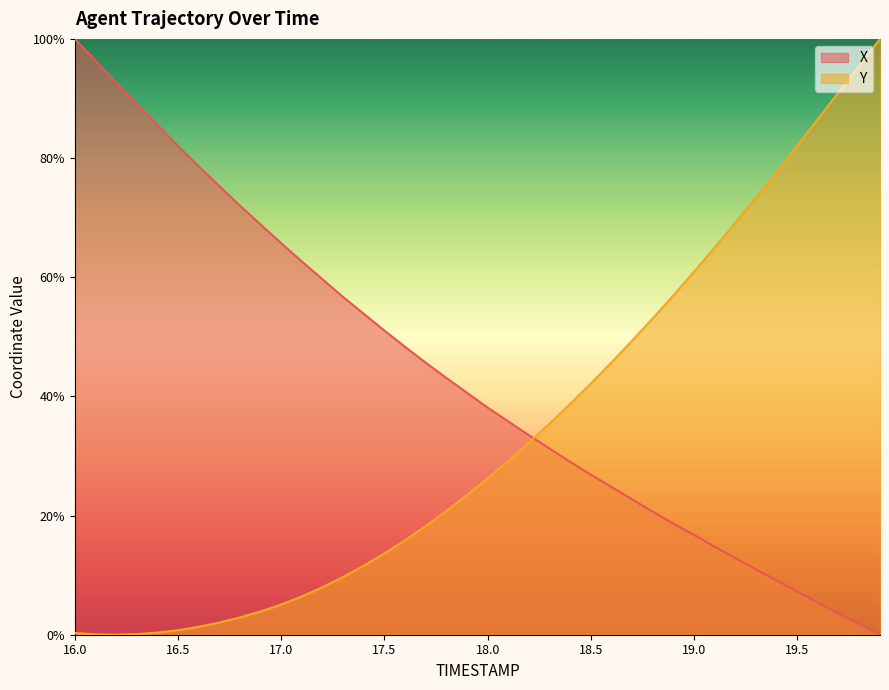

What is the label of the 31st point from the left?

19.0